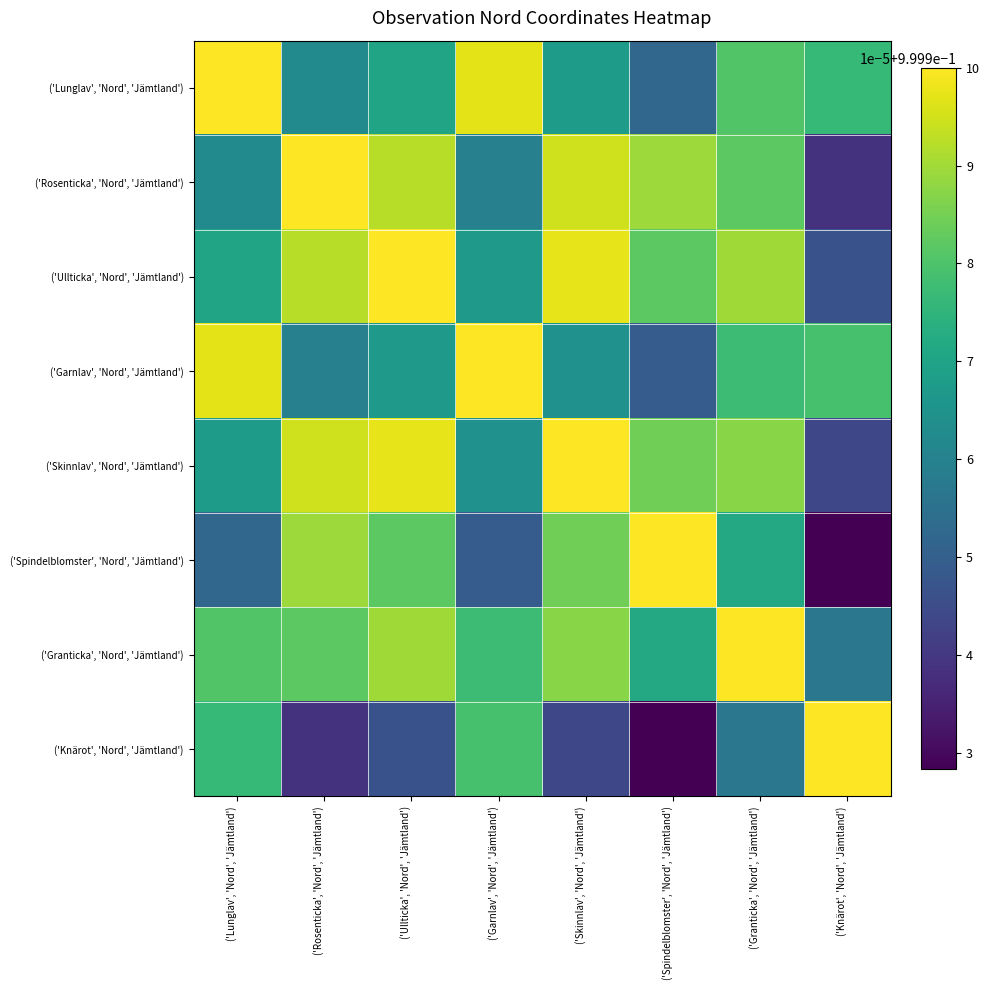

List the series in order of their peak value, highest first.

('Lunglav', 'Nord', 'Jämtland'), ('Rosenticka', 'Nord', 'Jämtland'), ('Ullticka', 'Nord', 'Jämtland'), ('Garnlav', 'Nord', 'Jämtland'), ('Skinnlav', 'Nord', 'Jämtland'), ('Spindelblomster', 'Nord', 'Jämtland'), ('Granticka', 'Nord', 'Jämtland'), ('Knärot', 'Nord', 'Jämtland')